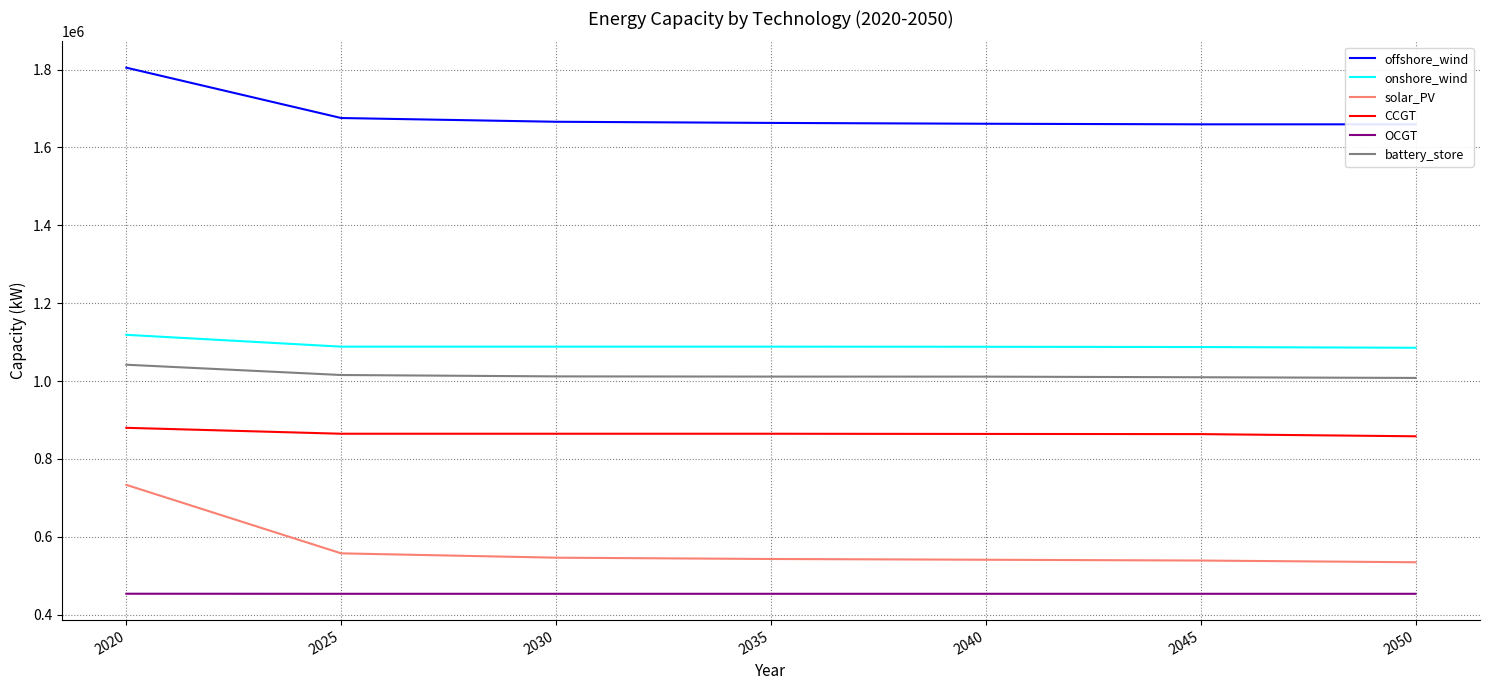

Where does the offshore_wind series first go above 1662906?

2020